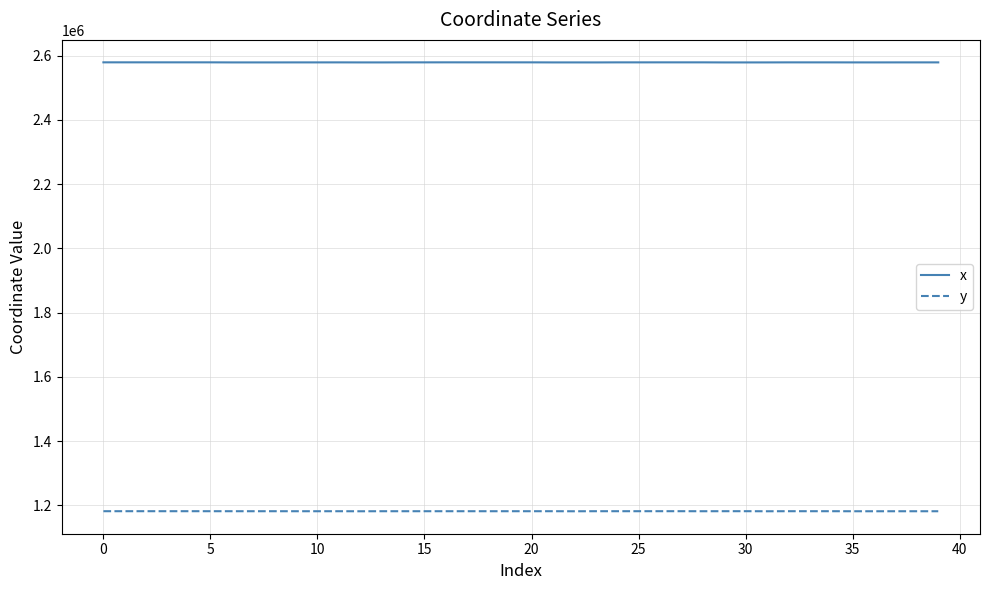

Rank the series by their average value, from highest to lowest.

x, y